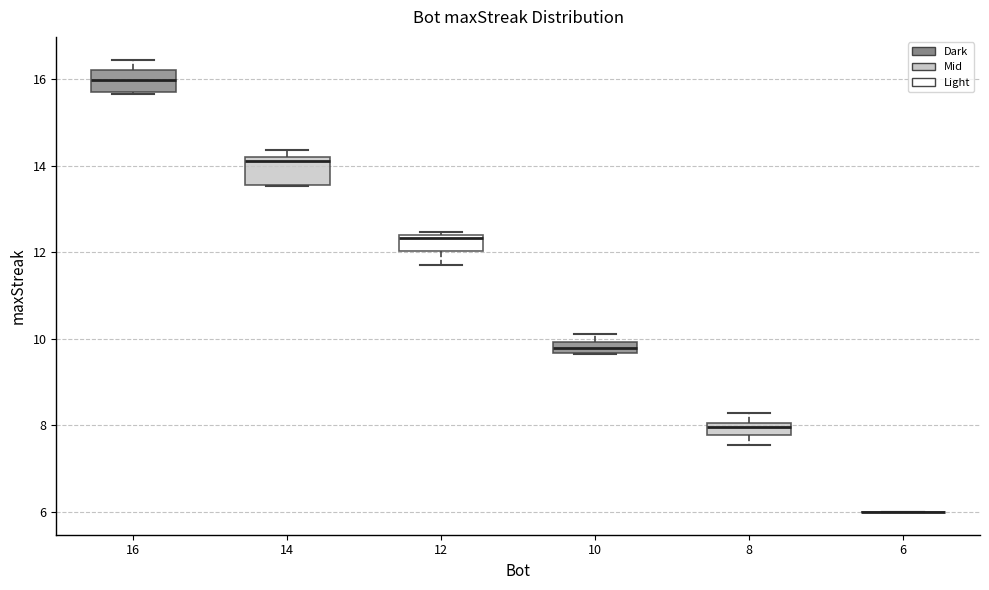

Where does the lower whisker of the box at x = 12 end on the y-axis? The values are not printed on the chart, so give them approximately, as read against the axis.

11.8